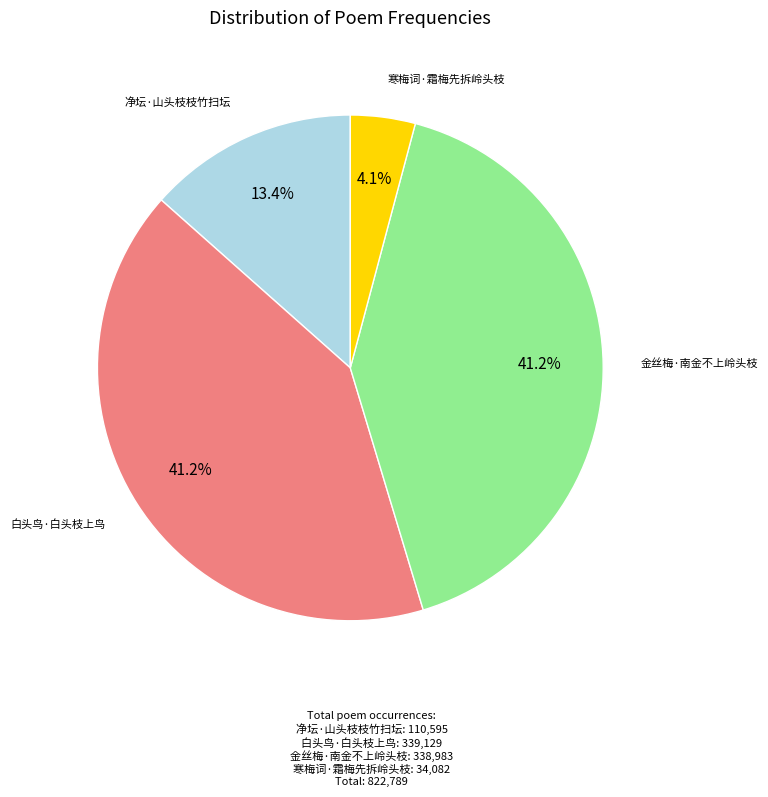

Does any single category account for the majority?

No